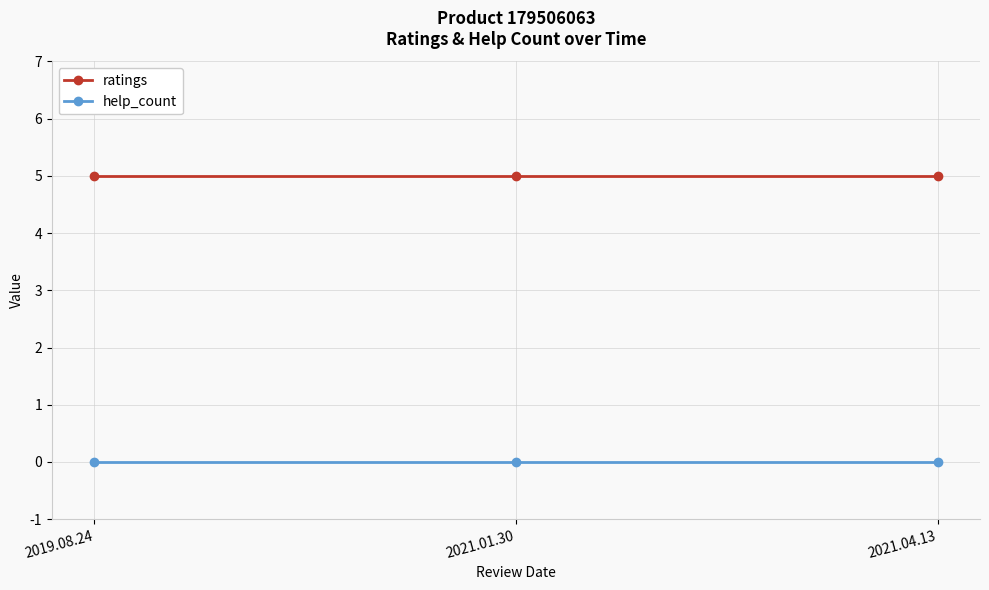

What is the value of the ratings point at the 2nd from the left?

5